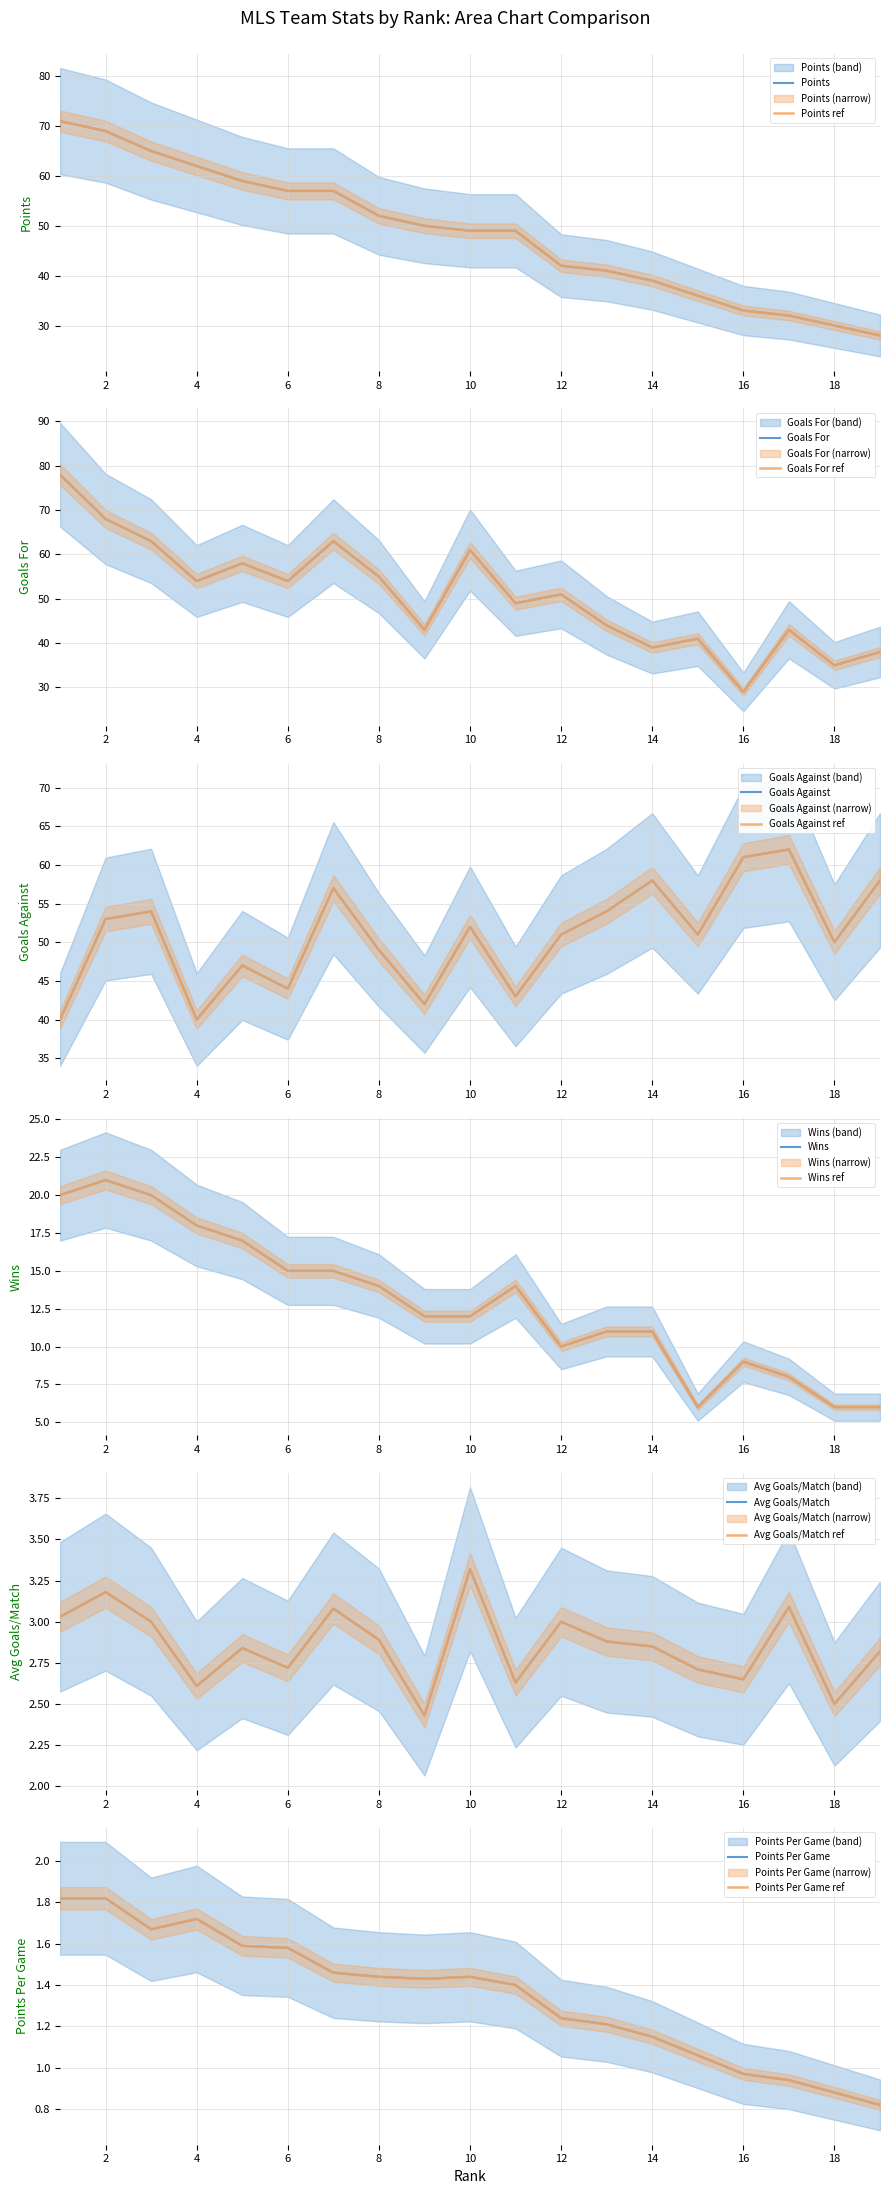

Which series has the largest total across all categories?

GF